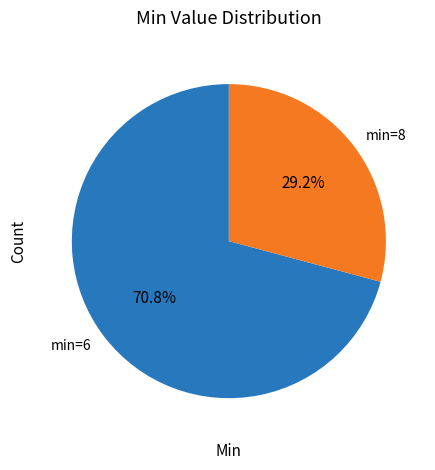

To the nearest percent, what is the combined percentage of min=8 and min=6?

100%